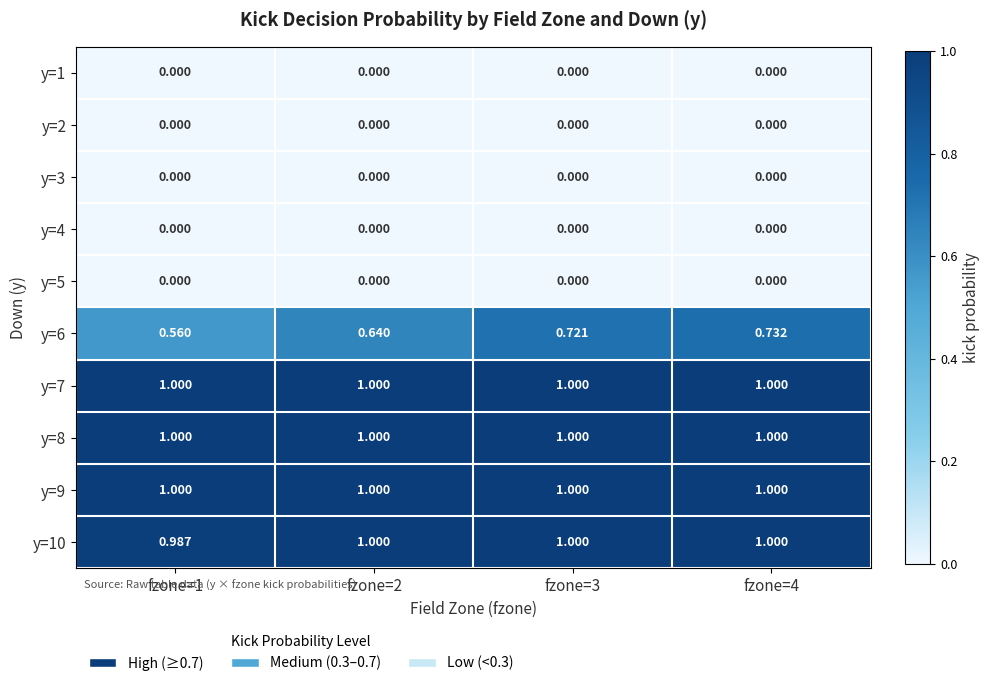

Is the value of y=2 at fzone=4 greater than the value of y=8 at fzone=1?

No